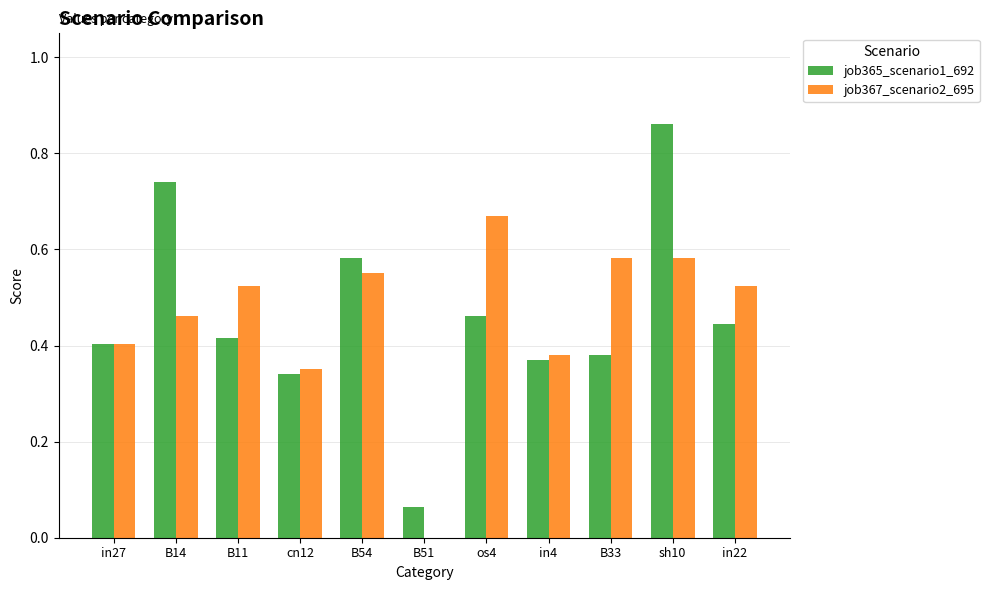

Is it true that job367_scenario2_695 equals 0.8 at in22?

False